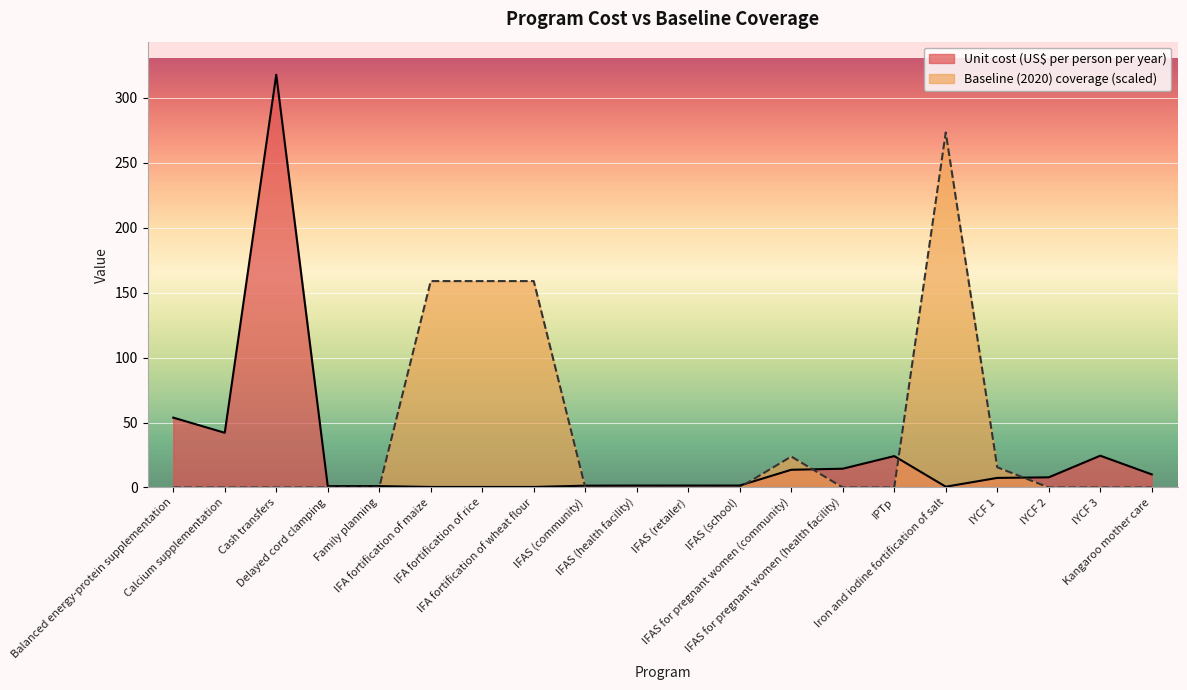

Reading left to right, extract all data points from this chart.

Unit cost (US$ per person per year): Balanced energy-protein supplementation=53.8	Calcium supplementation=42.1	Cash transfers=317.8	Delayed cord clamping=1.0	Family planning=1.1	IFA fortification of maize=0.4	IFA fortification of rice=0.4	IFA fortification of wheat flour=0.4	IFAS (community)=1.4	IFAS (health facility)=1.5	IFAS (retailer)=1.5	IFAS (school)=1.5	IFAS for pregnant women (community)=13.6	IFAS for pregnant women (health facility)=14.4	IPTp=24.1	Iron and iodine fortification of salt=0.6	IYCF 1=7.4	IYCF 2=7.8	IYCF 3=24.4	Kangaroo mother care=10.1
Baseline (2020) coverage: Balanced energy-protein supplementation=0.0	Calcium supplementation=0.0	Cash transfers=0.0	Delayed cord clamping=0.0	Family planning=0.0	IFA fortification of maize=158.9	IFA fortification of rice=158.9	IFA fortification of wheat flour=158.9	IFAS (community)=0.0	IFAS (health facility)=0.0	IFAS (retailer)=0.0	IFAS (school)=0.0	IFAS for pregnant women (community)=23.8	IFAS for pregnant women (health facility)=0.0	IPTp=0.0	Iron and iodine fortification of salt=273.3	IYCF 1=15.6	IYCF 2=0.0	IYCF 3=0.0	Kangaroo mother care=0.0